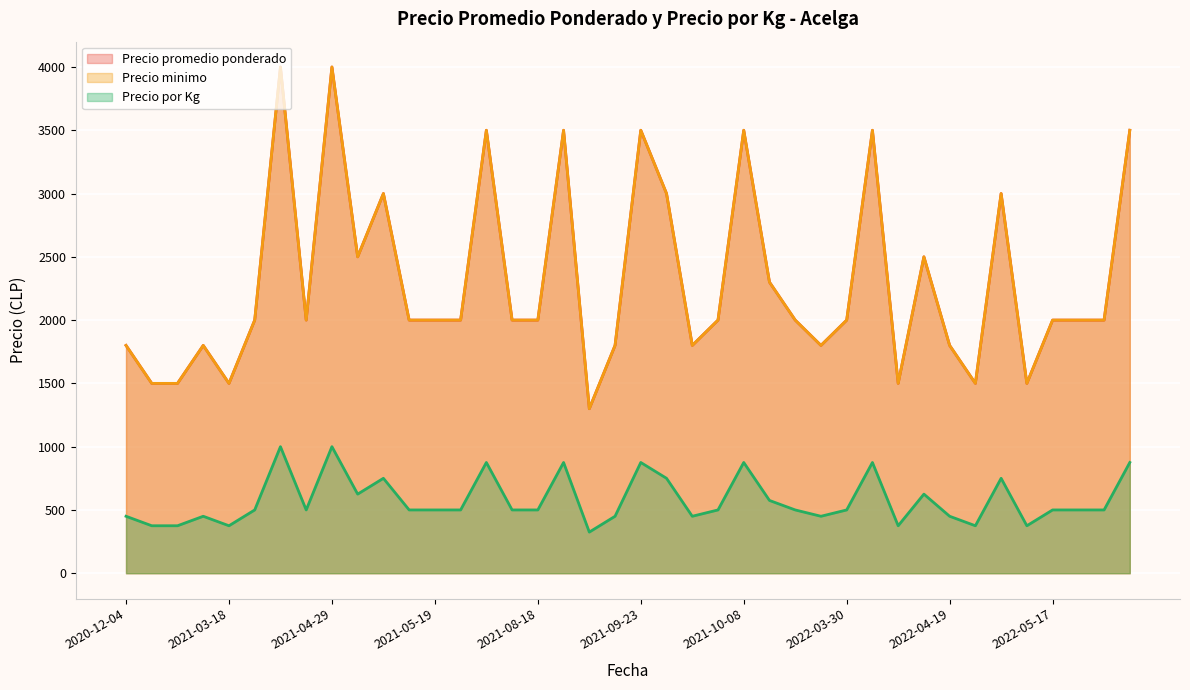

Between 2021-07-21 and 2021-10-07, which series saw the biggest shift?

Precio promedio ponderado